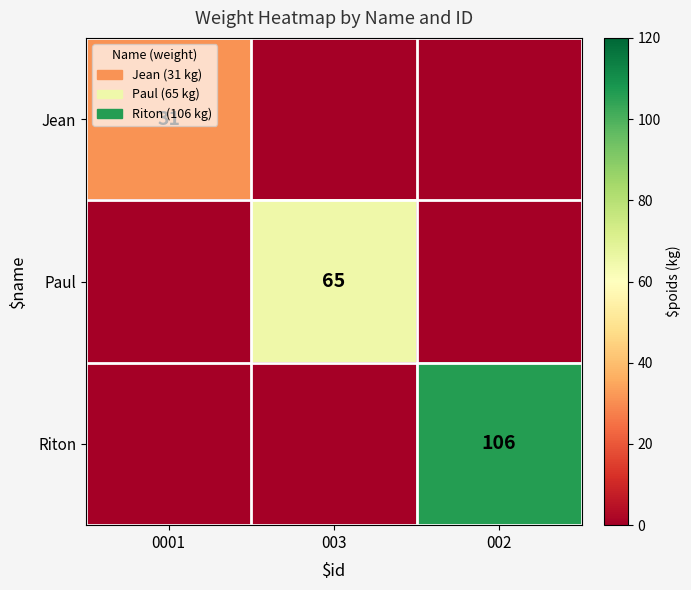

What is the average value of the Paul series?

22